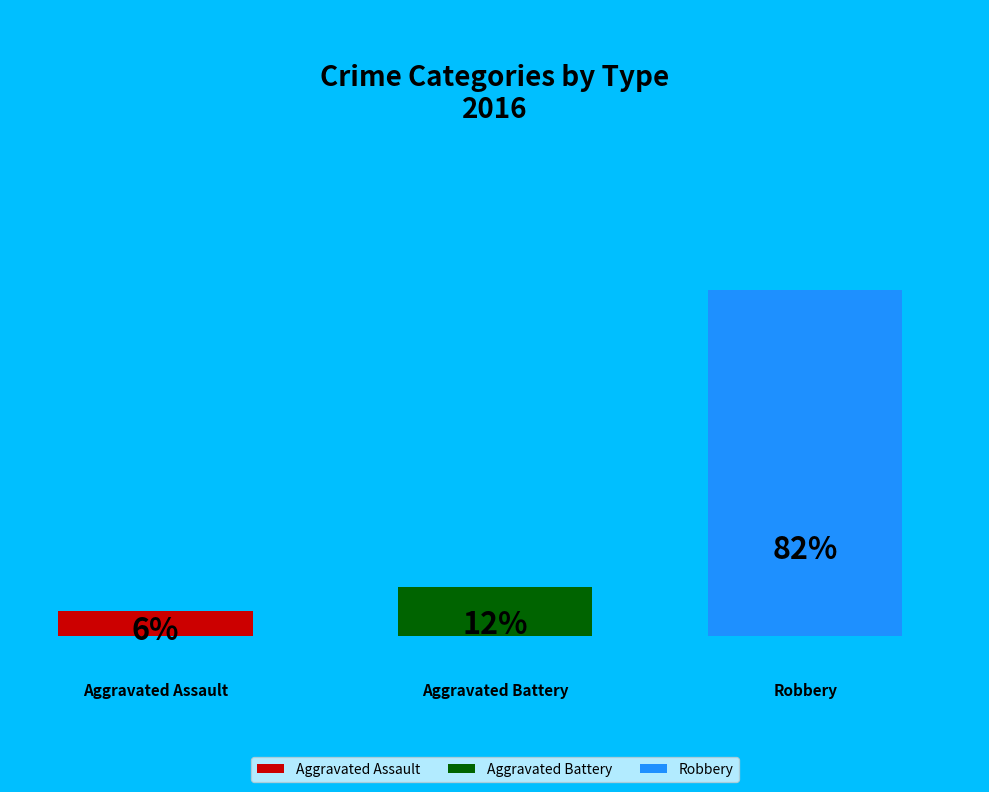

What percentage is the Aggravated Assault slice, to the nearest percent?

6%